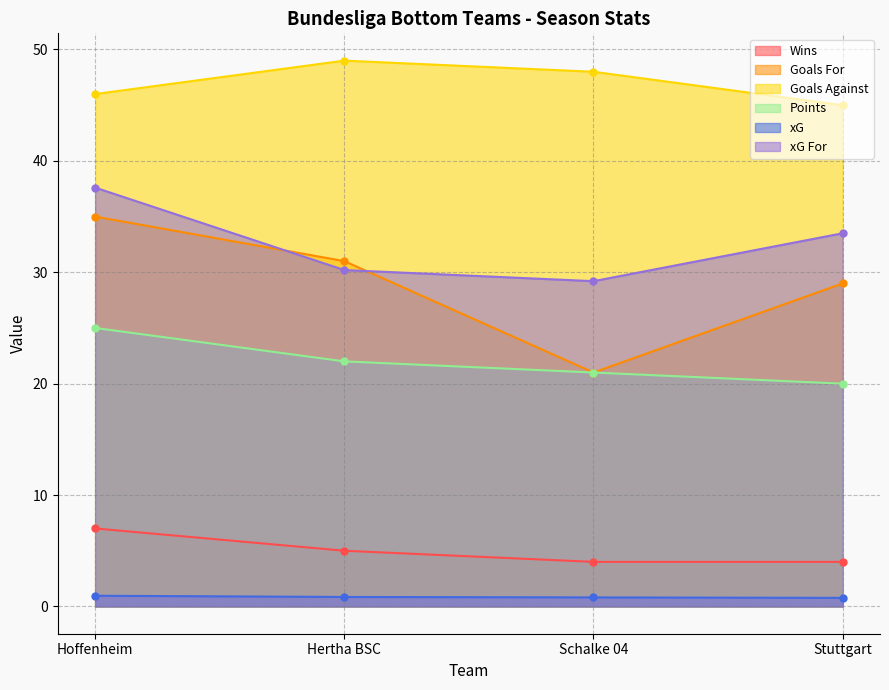

At Hoffenheim, list the series in order from largest to smallest.

Goals Against, xG For, Goals For, Points, Wins, xG